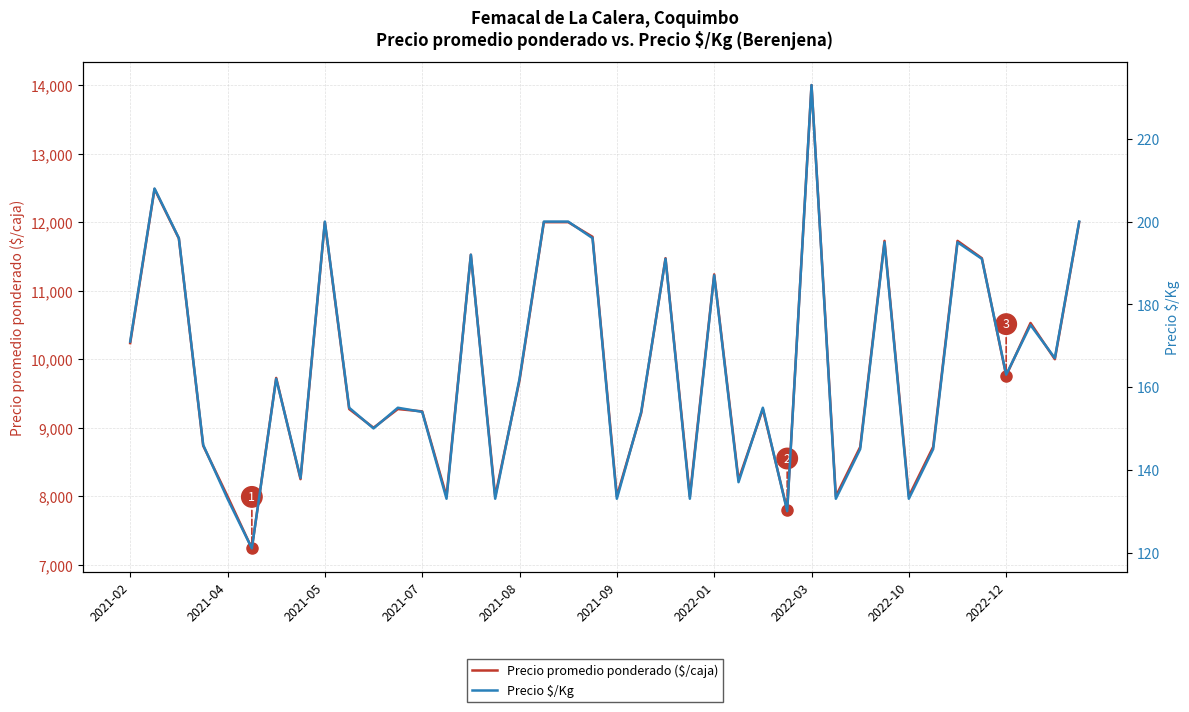

At which label does Precio $/Kg first exceed 162?

2021-02